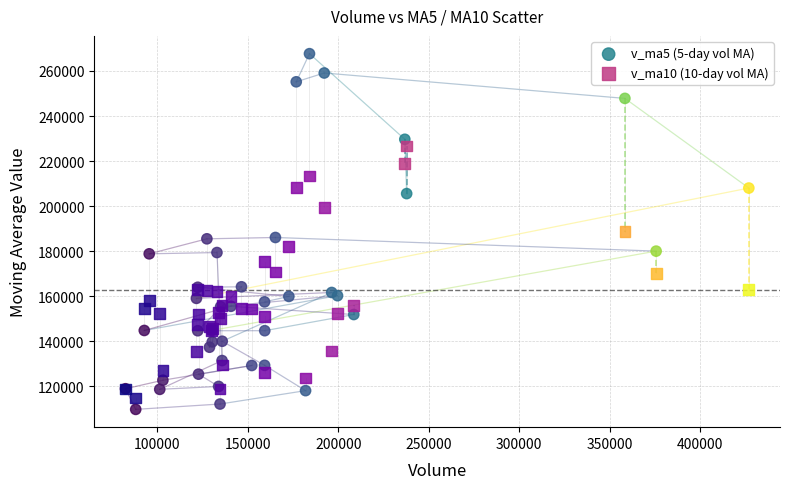

What are all the series names shown in the legend?

v_ma5 (5-day vol MA), v_ma10 (10-day vol MA)